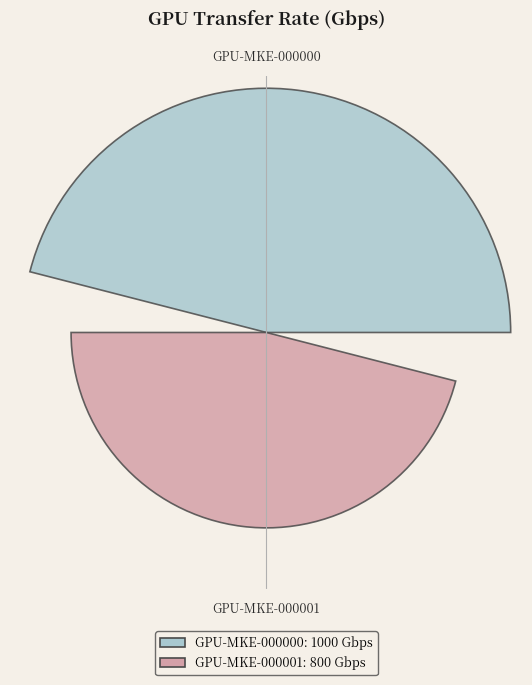

Are the bars horizontal?

No